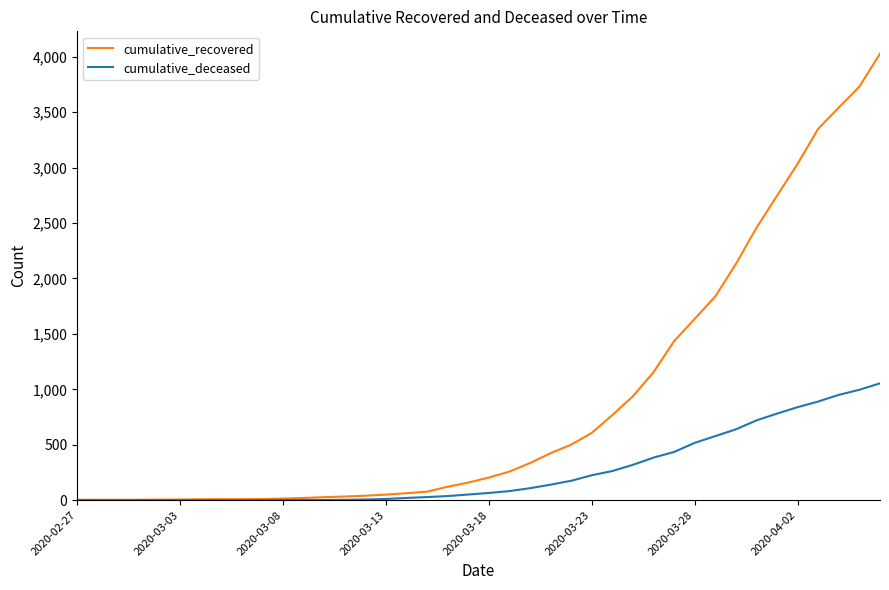

What is the average value of the cumulative_recovered series?

895